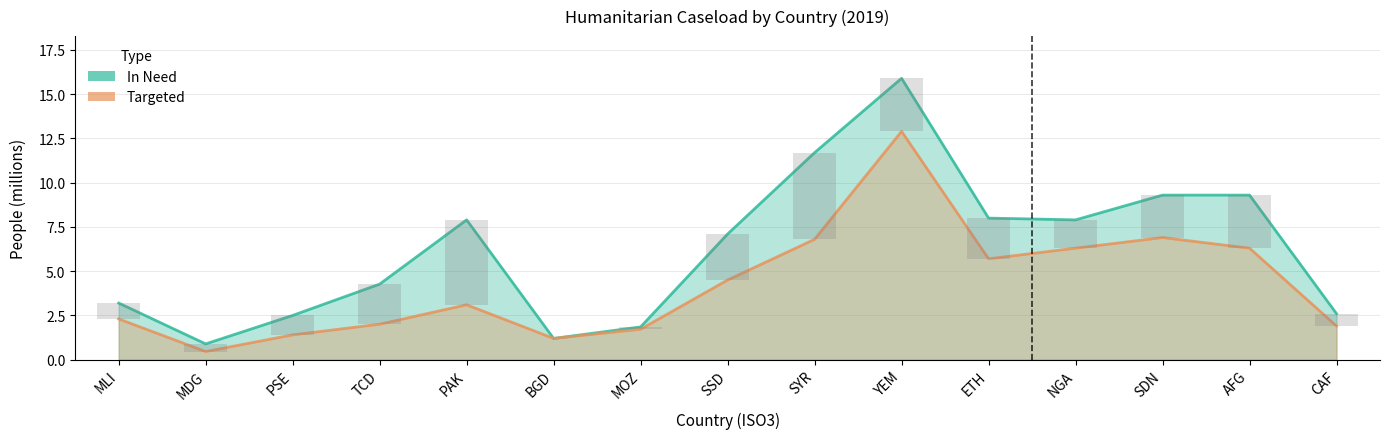

True or false: In Need has a value of 15.8 at SDN.

False